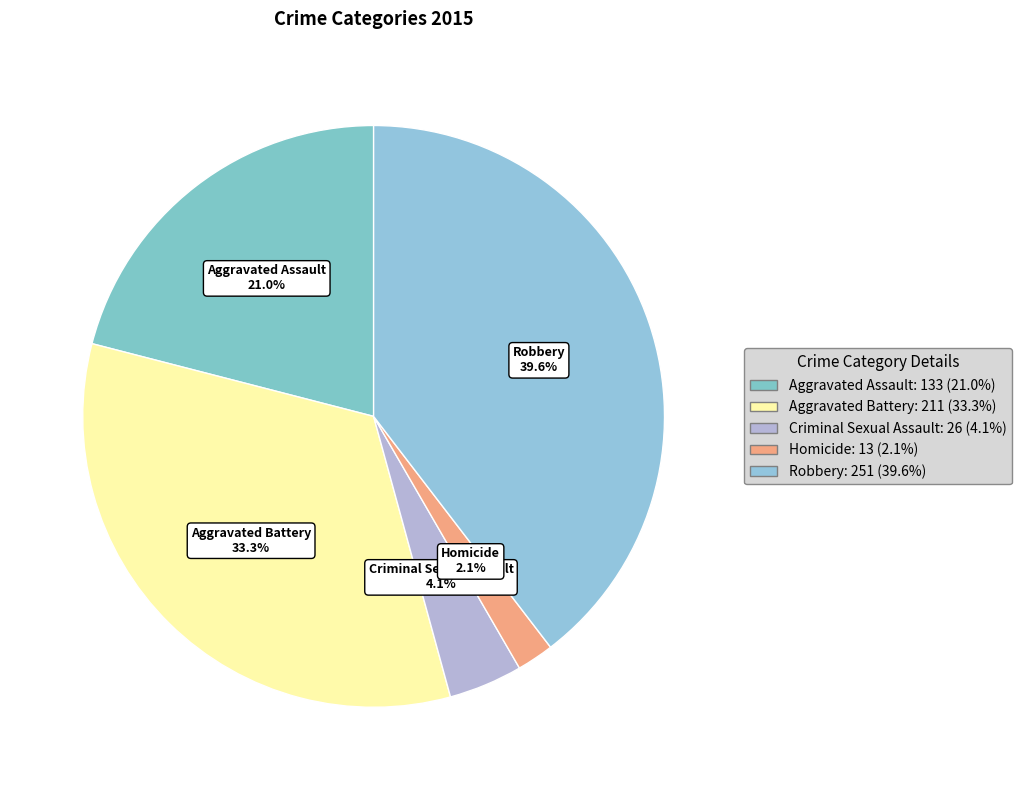

How many slices are in this pie chart?

5